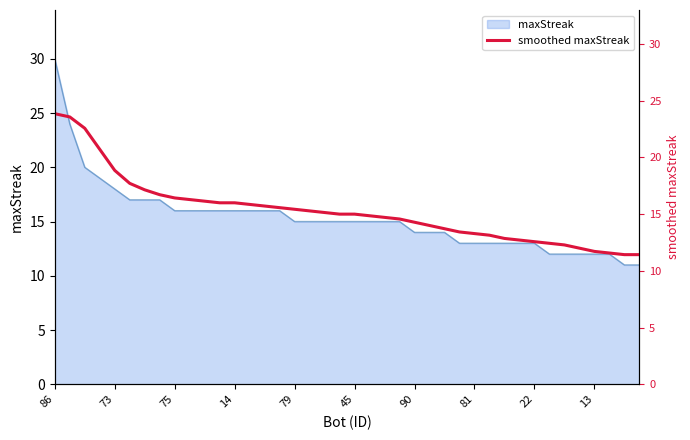

What is the sum of all values?

612.0